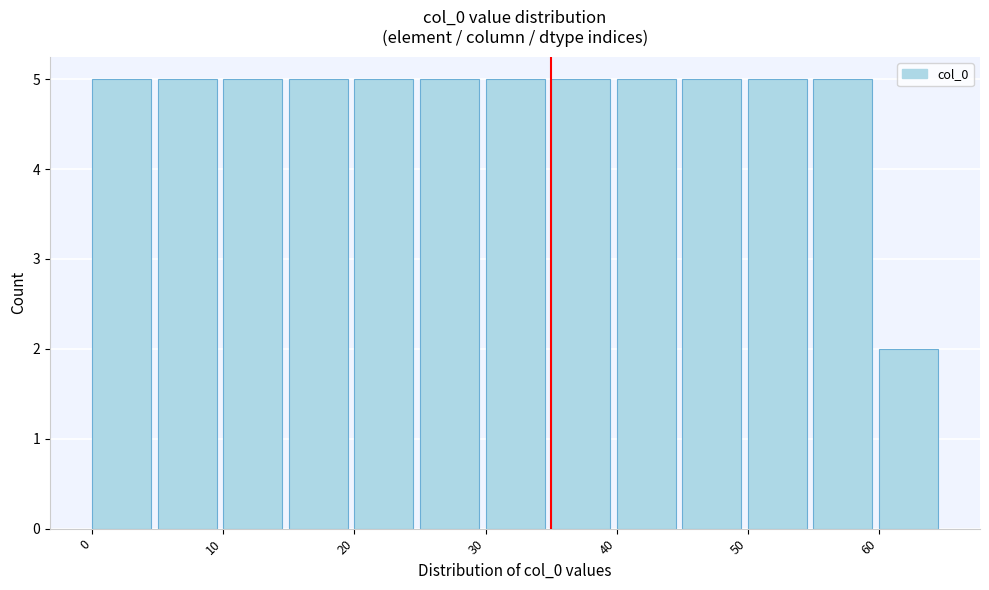

Reading left to right, list every bar in this chart as the range it spans on the x-axis followed by its height. The values are not printed on the chart, so give them approximately, as read against the axis.

0 to 5: 5
5 to 10: 5
10 to 15: 5
15 to 20: 5
20 to 25: 5
25 to 30: 5
30 to 35: 5
35 to 40: 5
40 to 45: 5
45 to 50: 5
50 to 55: 5
55 to 60: 5
60 to 65: 2